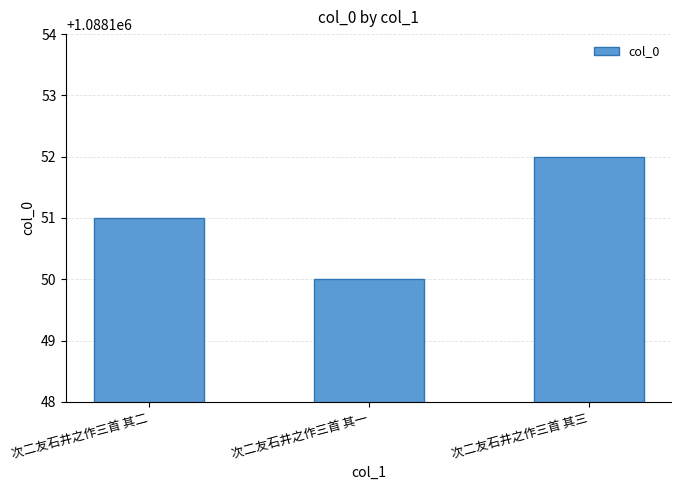

Read the value at 次二友石井之作三首 其三.

1088152